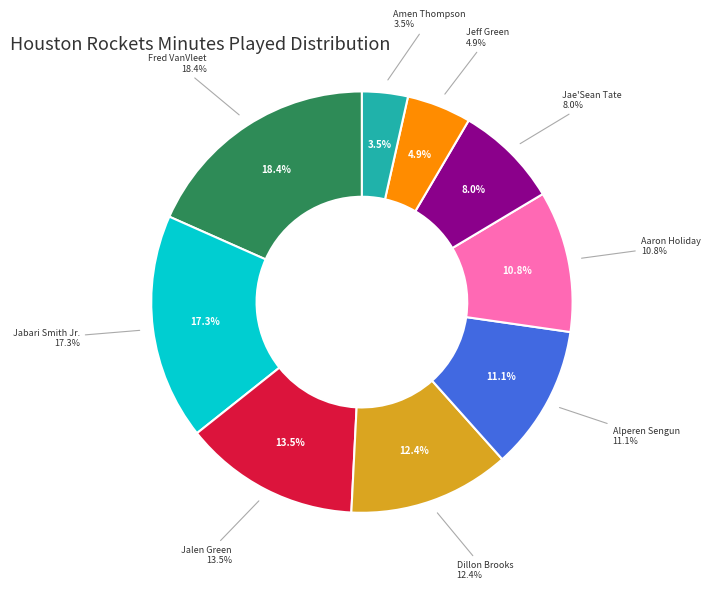

To the nearest percent, what is the average slice percentage?

11%